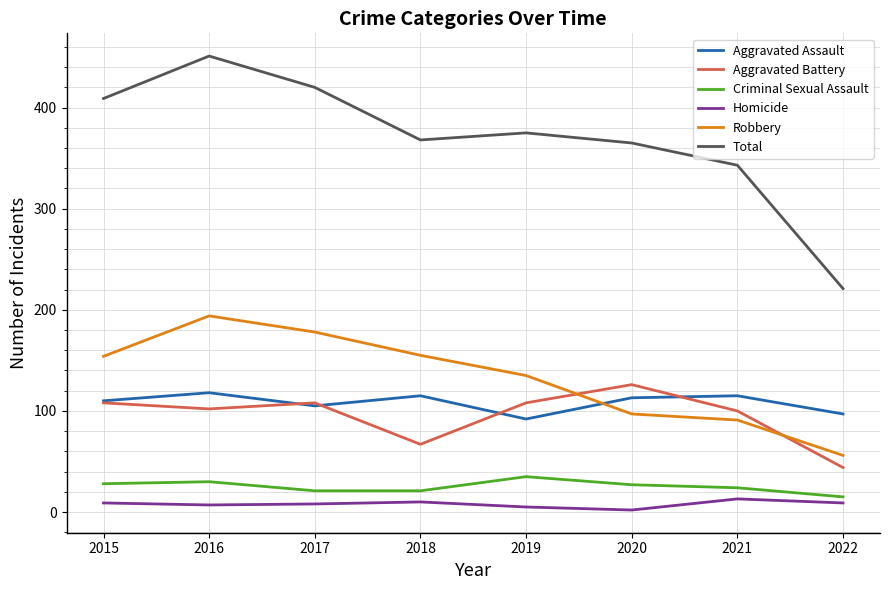

In Aggravated Assault, how many points are lower than both neighbors (excluding endpoints)?

2